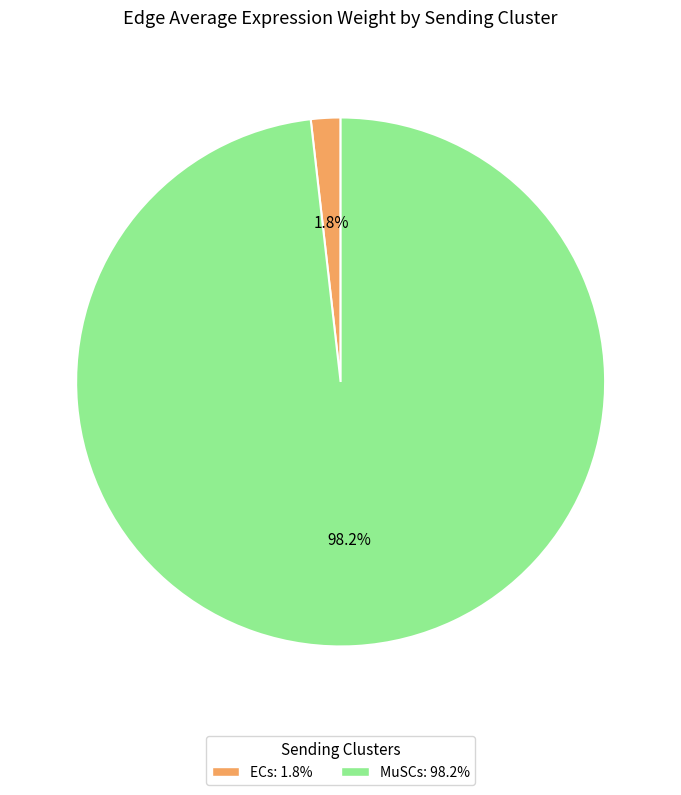

What percentage is the ECs slice, to the nearest percent?

2%